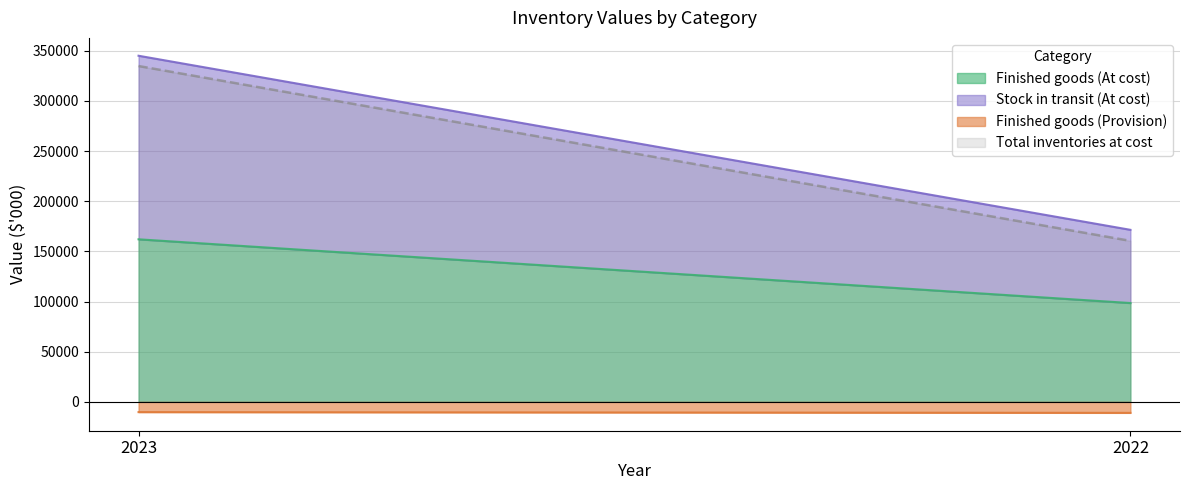

What are all the series names shown in the legend?

Finished goods (At cost), Finished goods (Provision), Stock in transit (At cost), Total inventories at cost